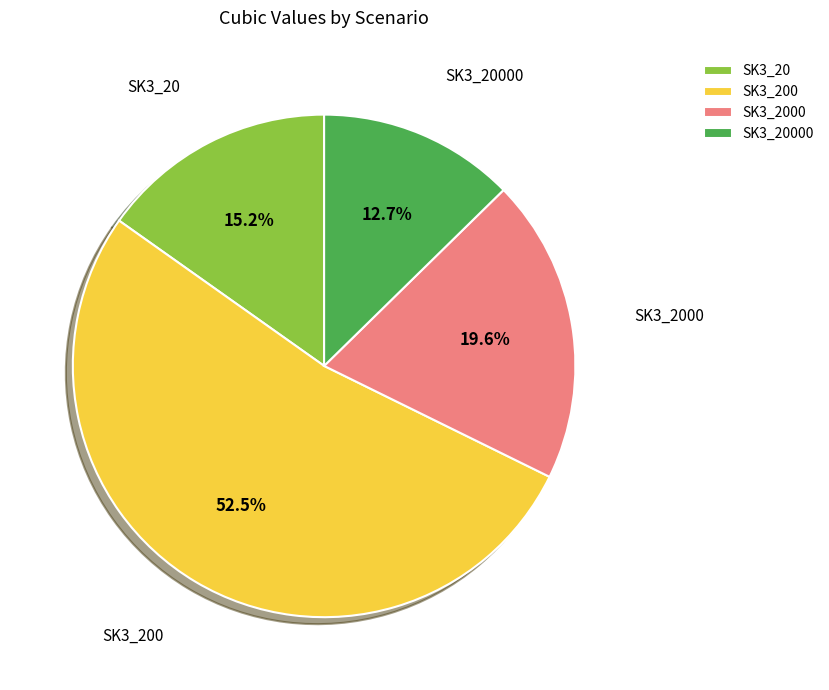

How many segments does this pie chart have?

4